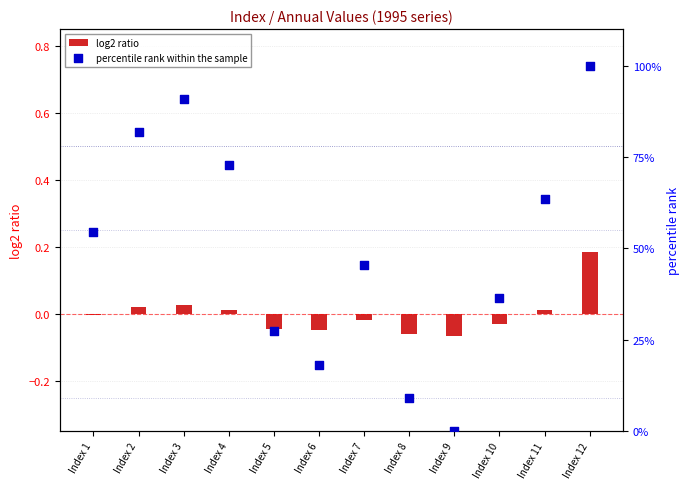

At how many categories does at least one series exceed 51?

6